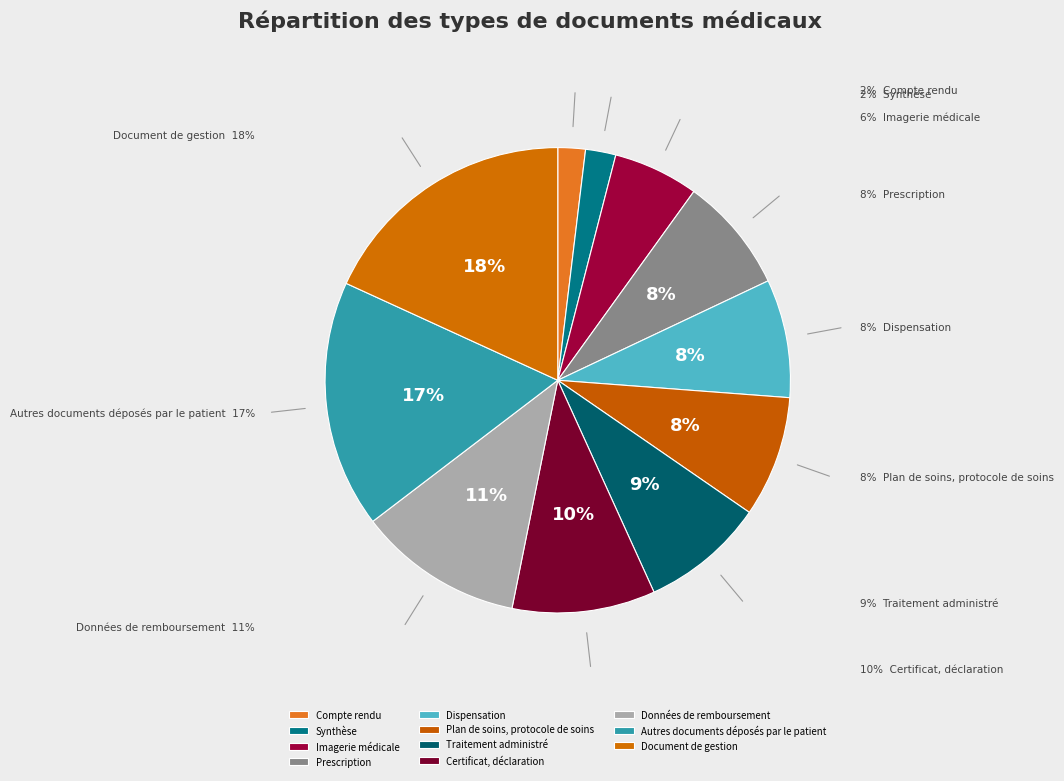

Which slice is the smallest?

Compte rendu